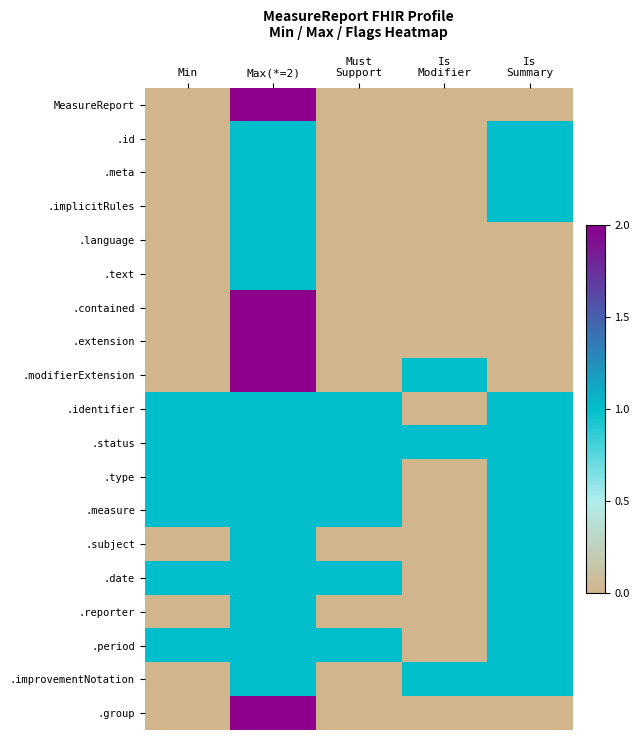

Rank the series by their maximum value, from lowest to highest.

.id, .meta, .implicitRules, .language, .text, .identifier, .status, .type, .measure, .subject, .date, .reporter, .period, .improvementNotation, MeasureReport, .contained, .extension, .modifierExtension, .group